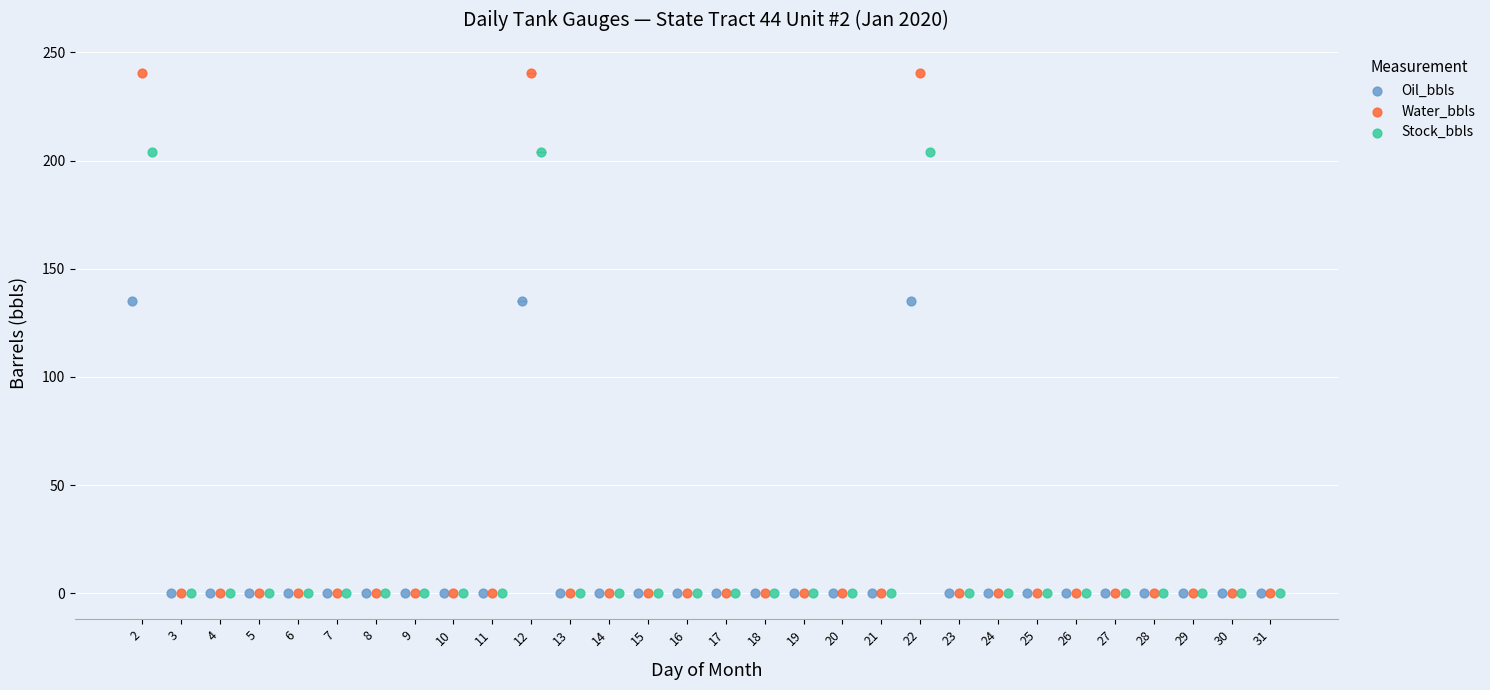

Which series has the largest Y range (max minus min)?

Water_bbls